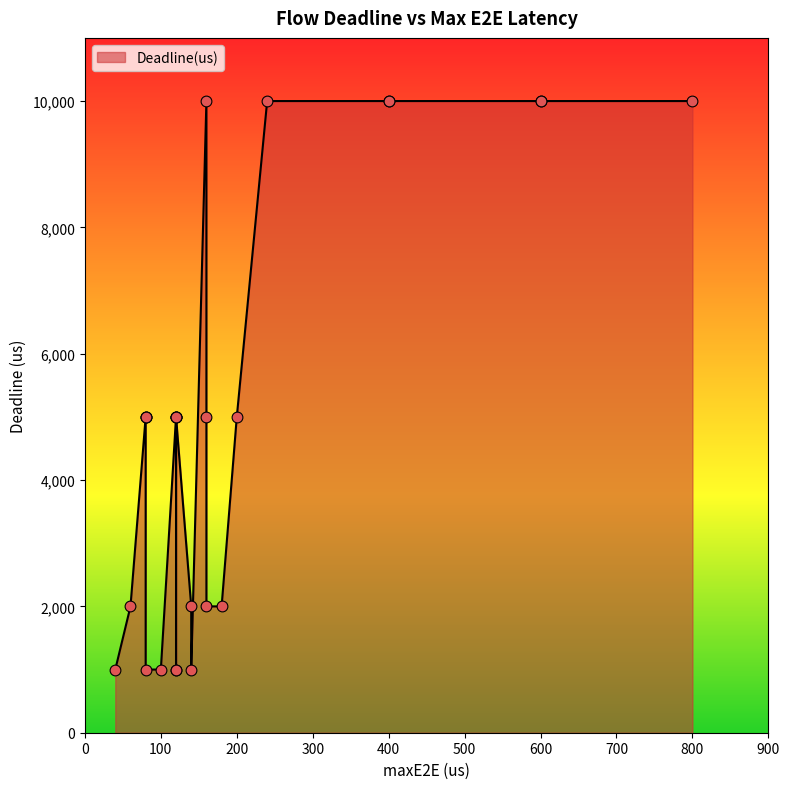

What is the change in value from Flow_14 to Flow_26?

-5000